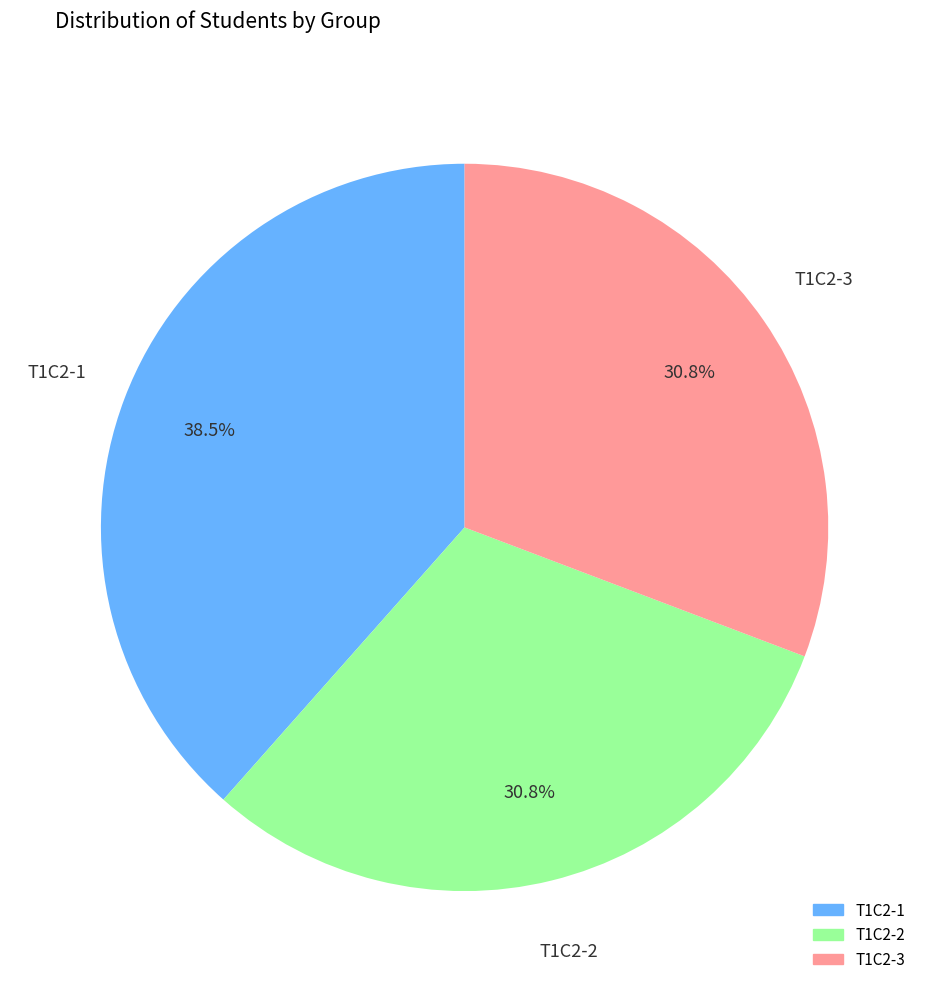

How many slices are in this pie chart?

3